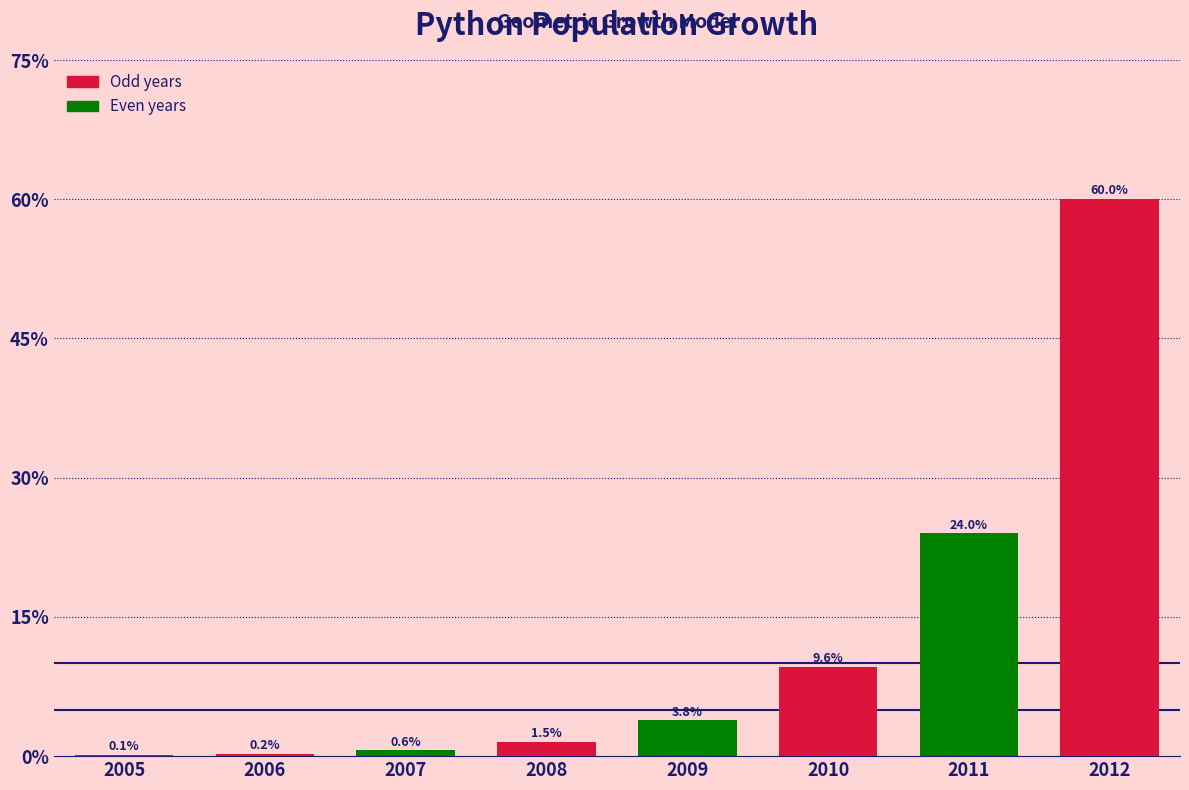

Are the bars horizontal?

No